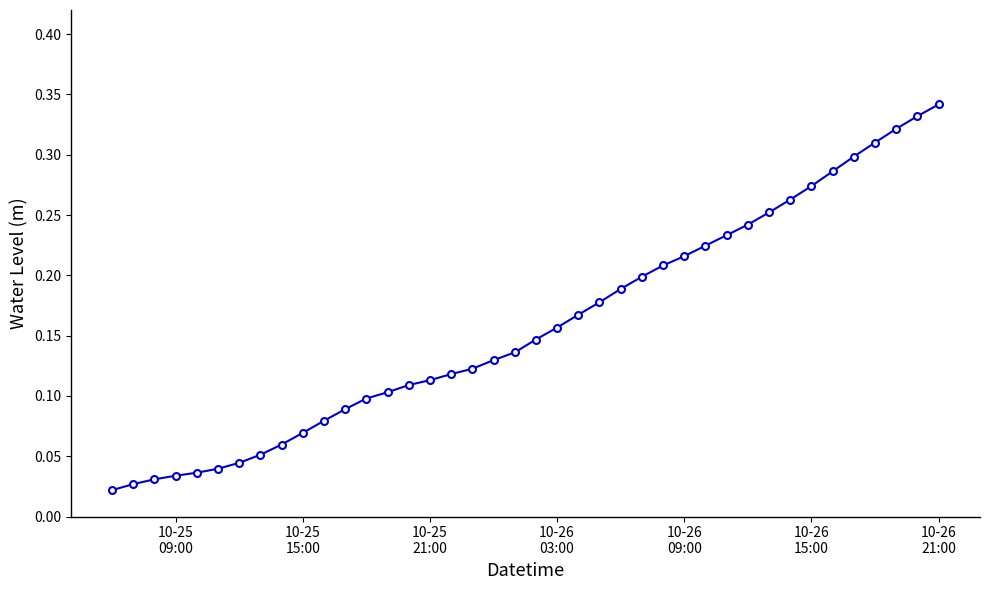

What is the sum of all values?

6.4